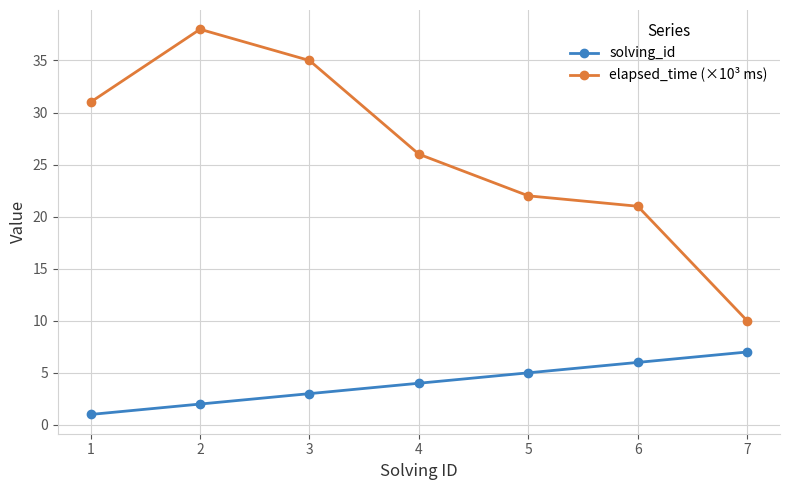

How many data points in solving_id are less than 4?

3